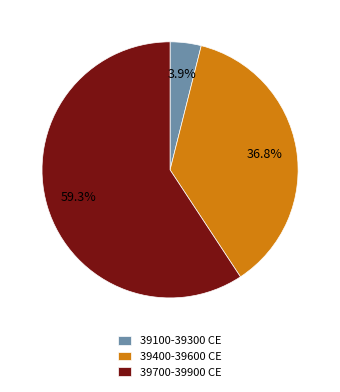

Does 39400-39600 CE account for over 50% of the chart?

No